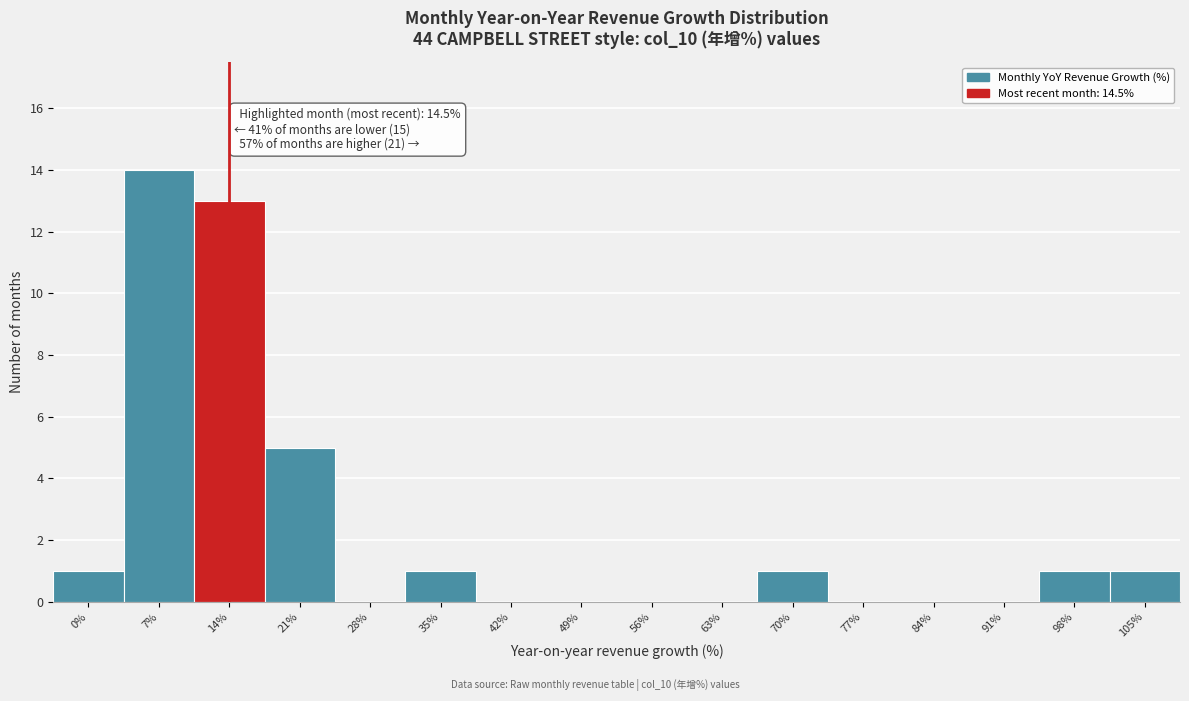

Reading left to right, transcribe all the data shown in this chart.

0%=1	7%=14	14%=13	21%=5	28%=0	35%=1	42%=0	49%=0	56%=0	63%=0	70%=1	77%=0	84%=0	91%=0	98%=1	105%=1